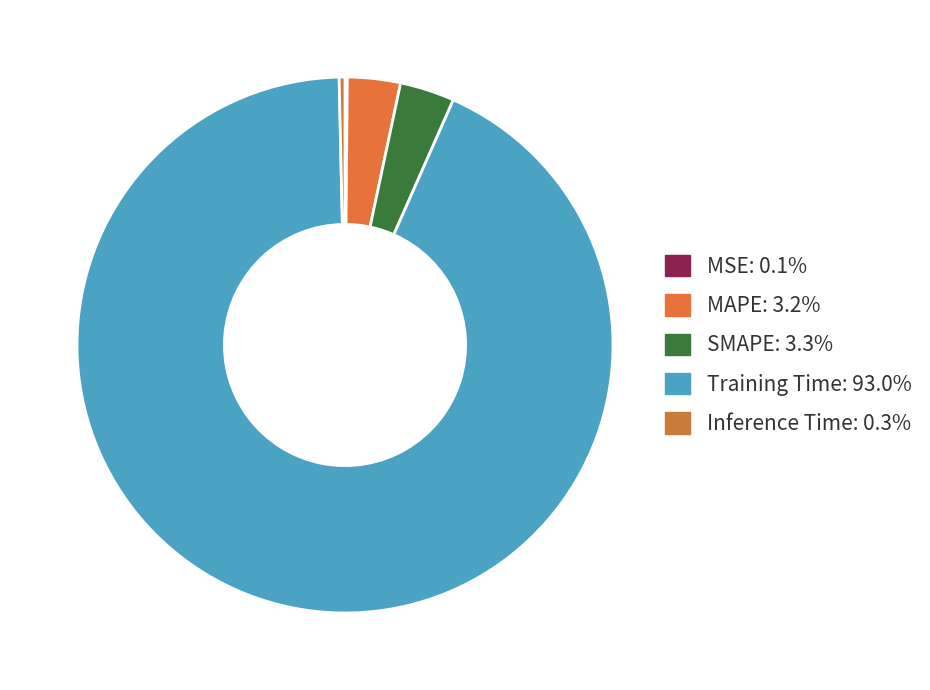

Which slice represents more than half of the pie?

Training Time